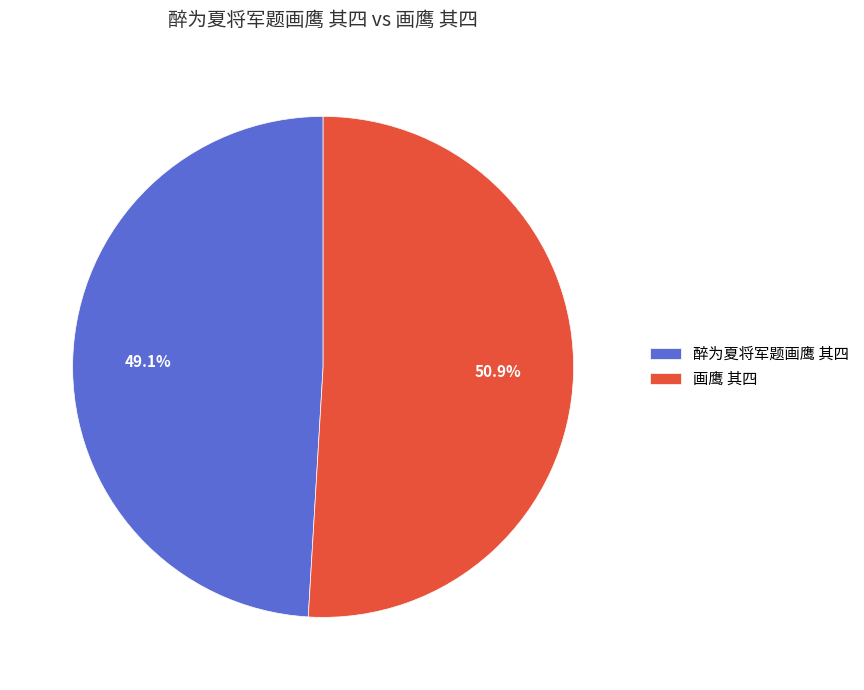

Is it true that 画鹰 其四 is 65% of the pie?

False